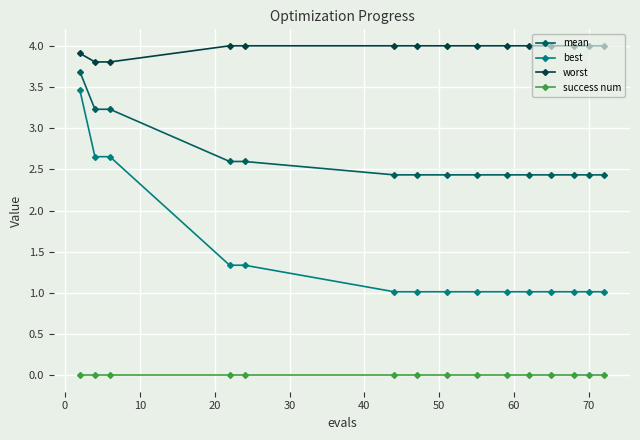

Count the mean values in the range 2 to 3.

12